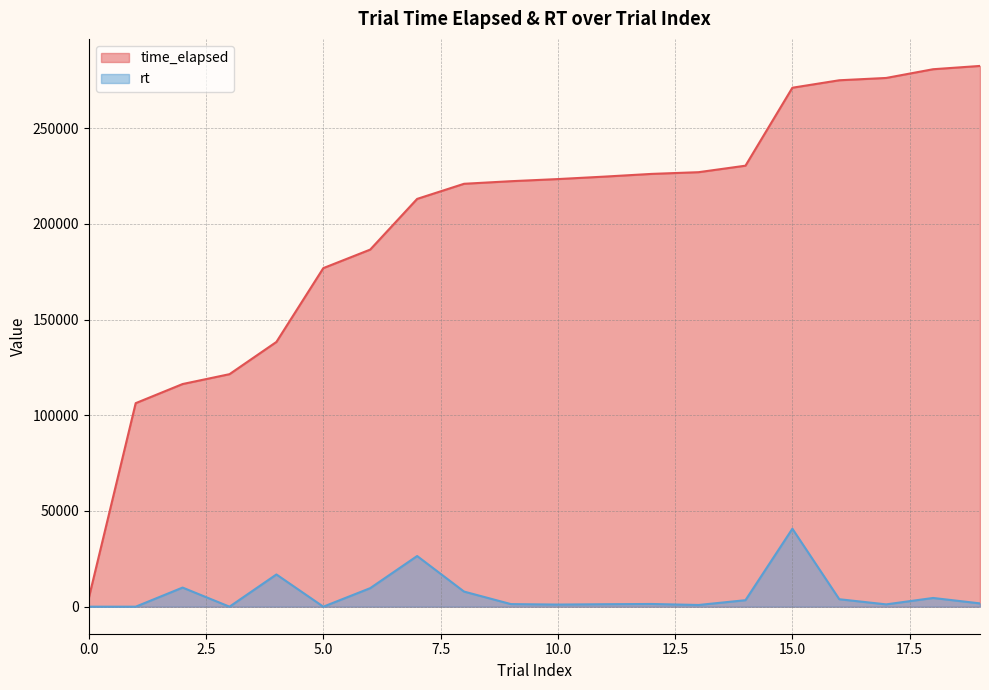

Where is rt nearest to the value 20363?

4